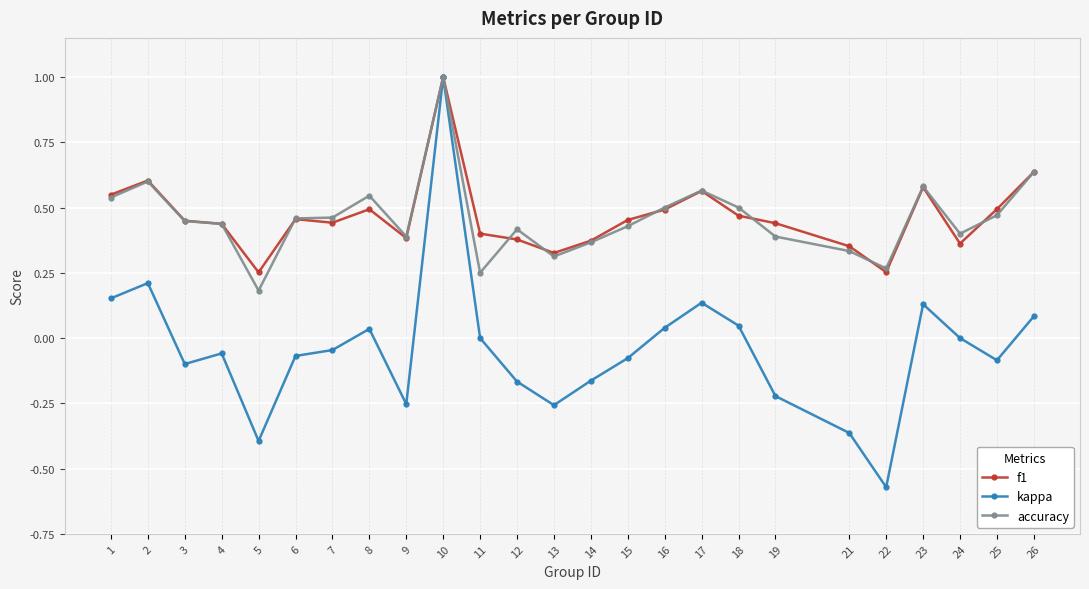

Which series has the largest range (max minus min)?

kappa